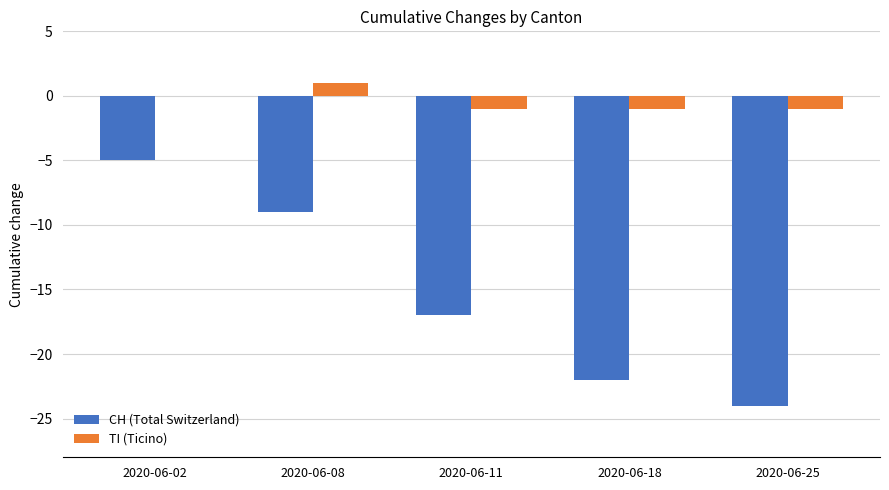

At which category is the sum across all series the highest?

2020-06-02